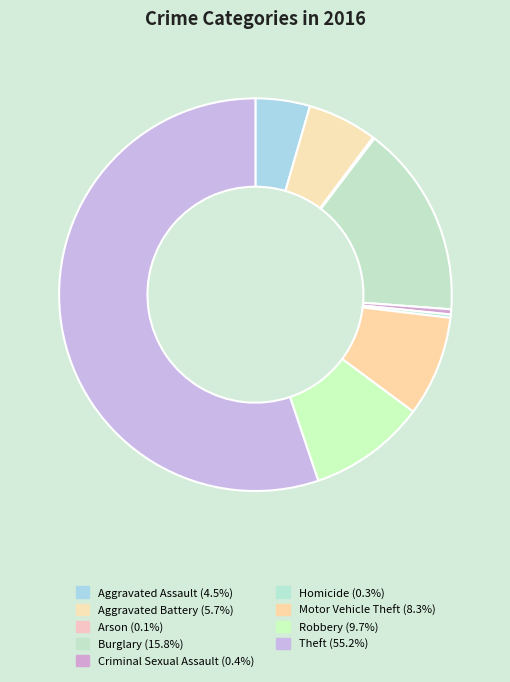

What percentage is NOT represented by Arson?

99.9%